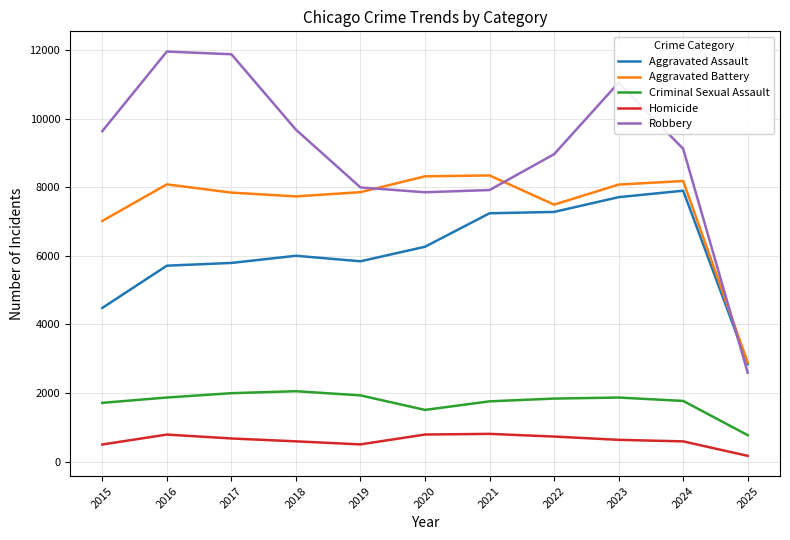

Which series has the largest total across all categories?

Robbery